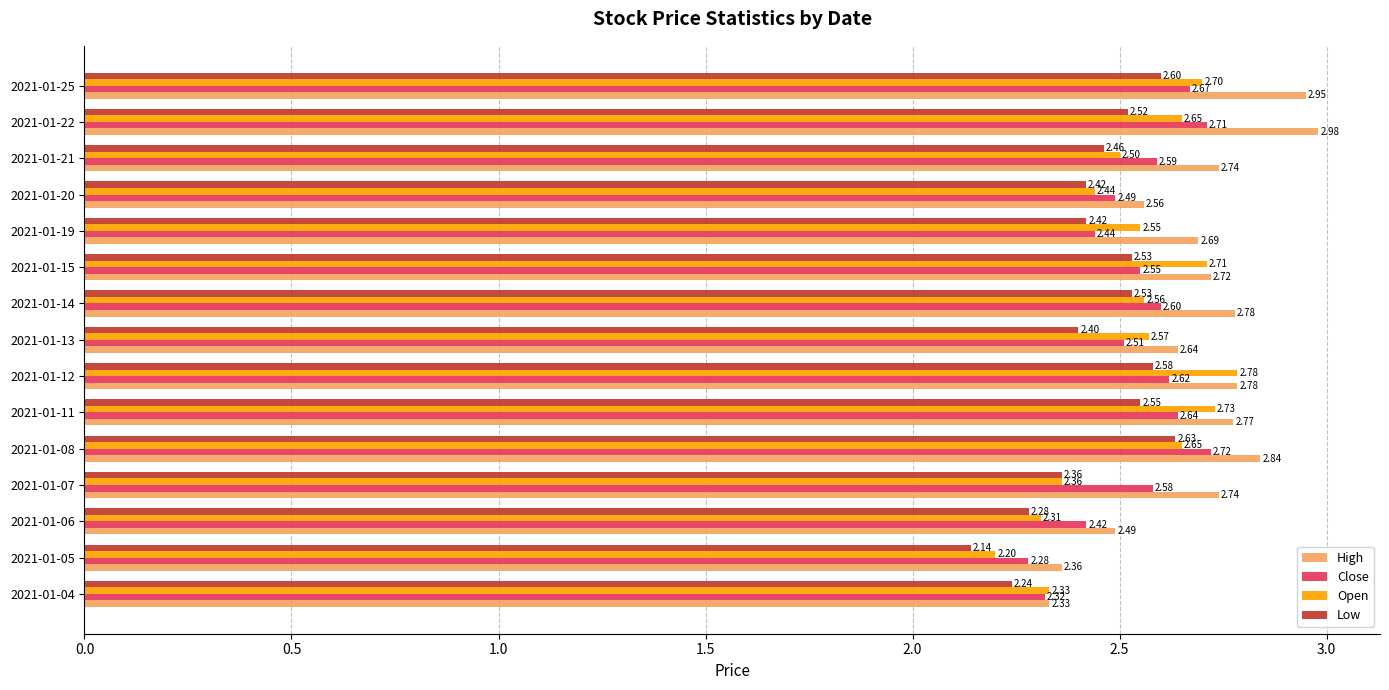

List the series in order of their peak value, highest first.

High, Open, Close, Low